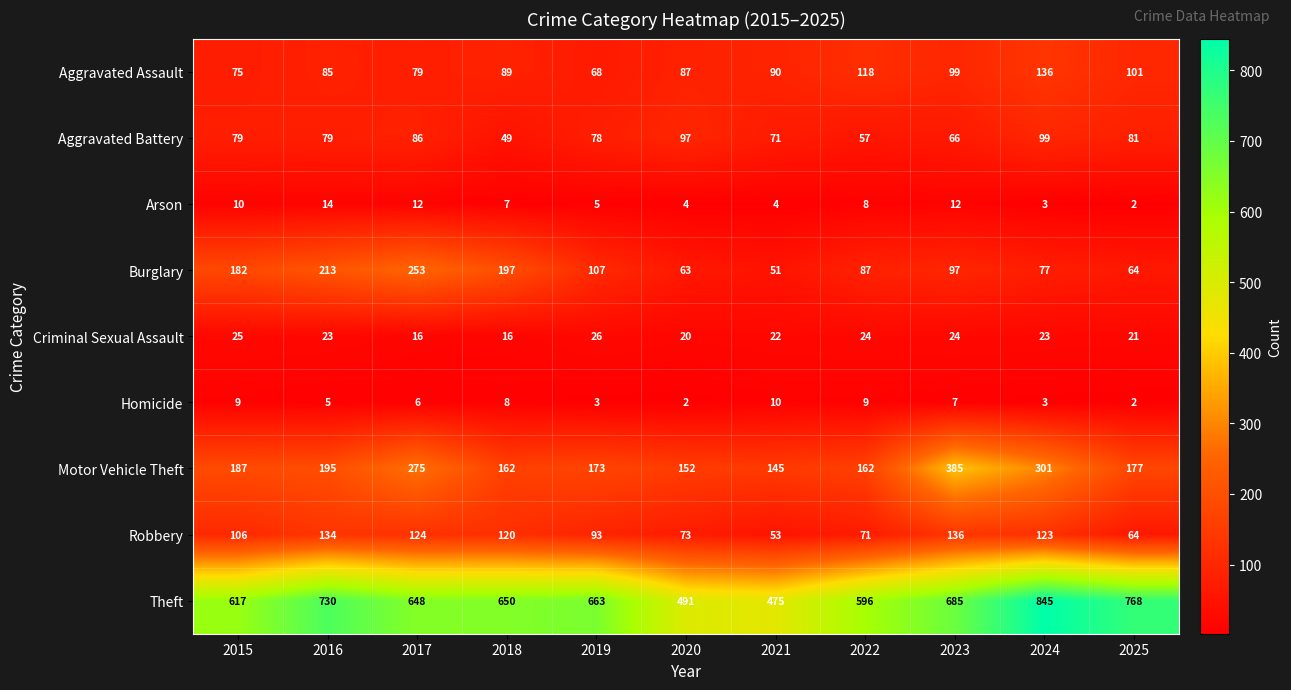

Which series changed the most between 2016 and 2022?

Theft